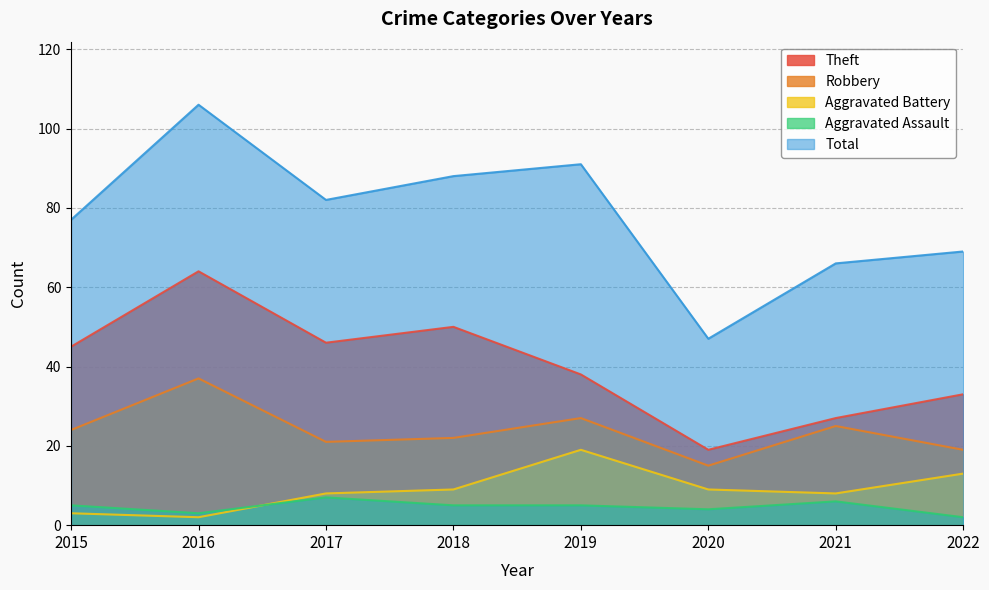

Reading right to left, what are all the values shown in this chart?

Theft: 2022=33	2021=27	2020=19	2019=38	2018=50	2017=46	2016=64	2015=45
Robbery: 2022=19	2021=25	2020=15	2019=27	2018=22	2017=21	2016=37	2015=24
Aggravated Battery: 2022=13	2021=8	2020=9	2019=19	2018=9	2017=8	2016=2	2015=3
Aggravated Assault: 2022=2	2021=6	2020=4	2019=5	2018=5	2017=7	2016=3	2015=5
Total: 2022=69	2021=66	2020=47	2019=91	2018=88	2017=82	2016=106	2015=77